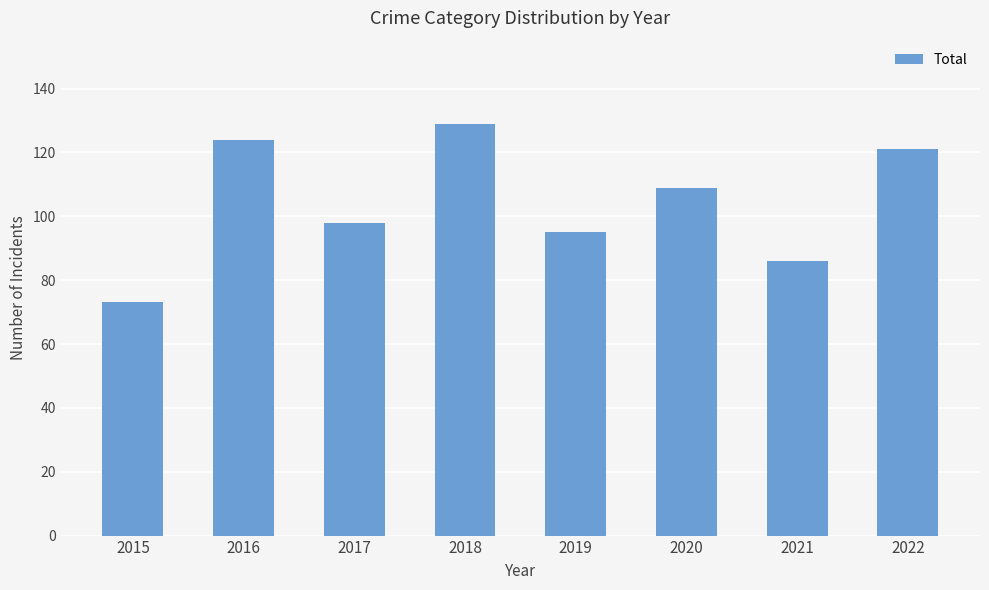

How many bars are there in total?

8